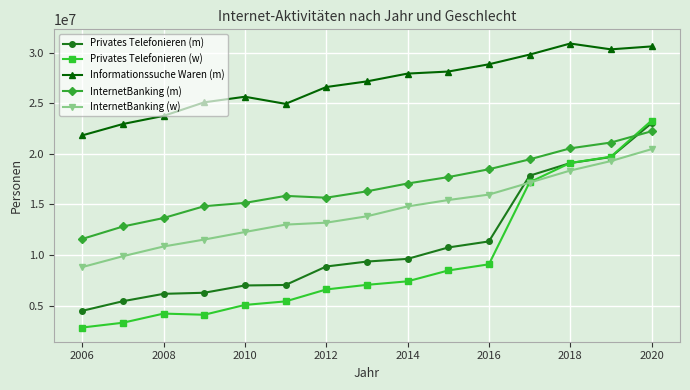

Which series has the largest range (max minus min)?

Privates Telefonieren (w)